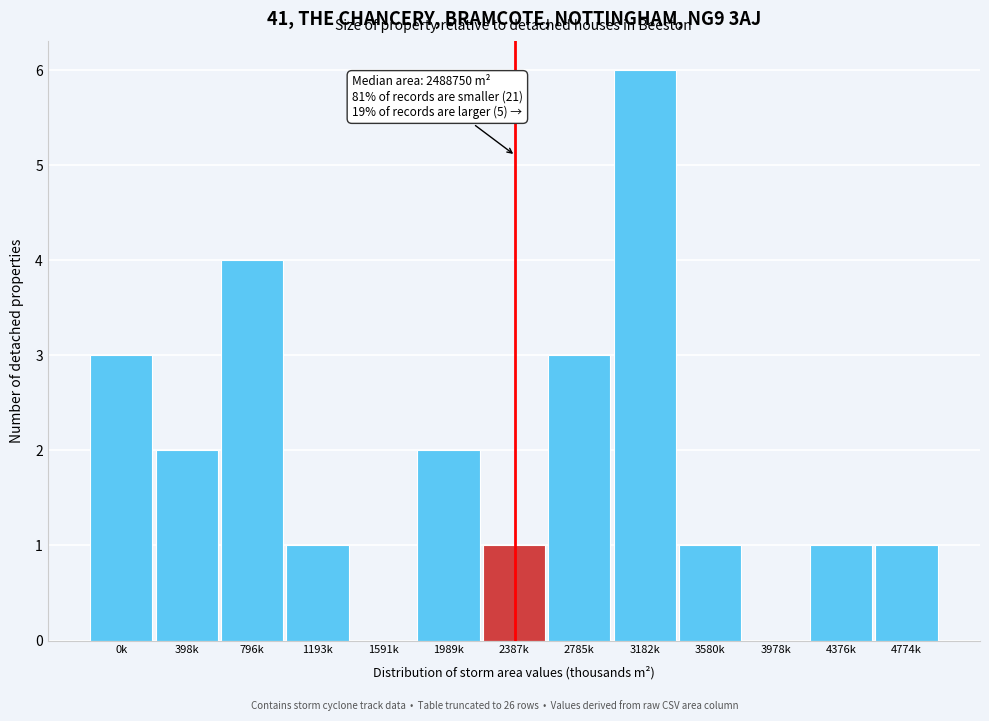

Reading left to right, list all the values displayed in this chart.

0k=3	398k=2	796k=4	1193k=1	1591k=0	1989k=2	2387k=1	2785k=3	3182k=6	3580k=1	3978k=0	4376k=1	4774k=1